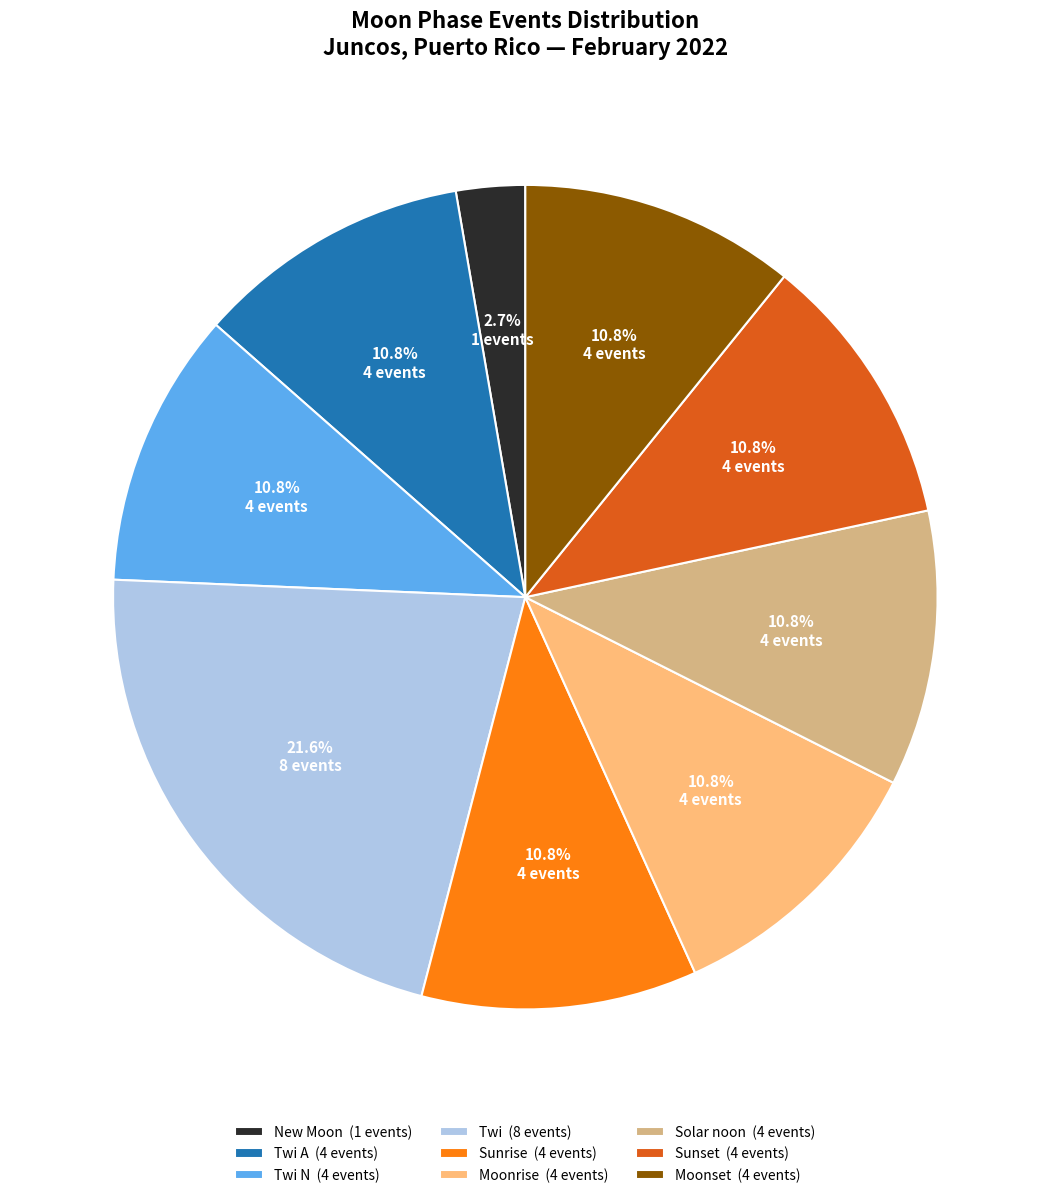

Which category has the smallest portion of the pie?

New Moon (1 events)